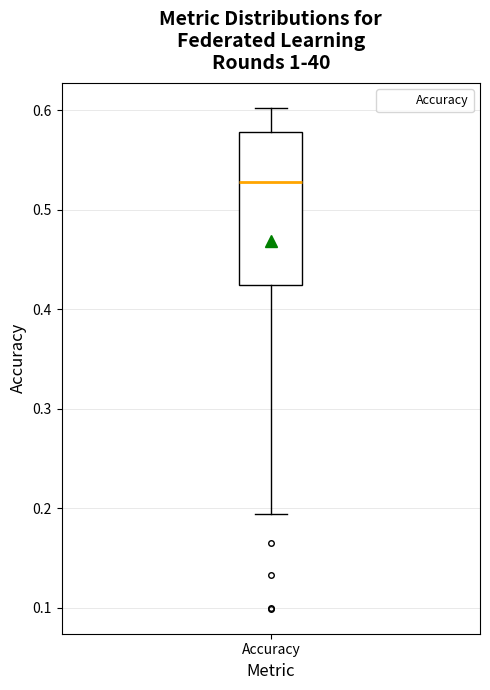

Transcribe this box plot: give where the median line is, the range the box spans, and where the two whiskers end, as read against the y-axis. The values are not printed on the chart, so give them approximately, as read against the axis.

median 0.53, box 0.42 to 0.58, whiskers 0.19 to 0.60